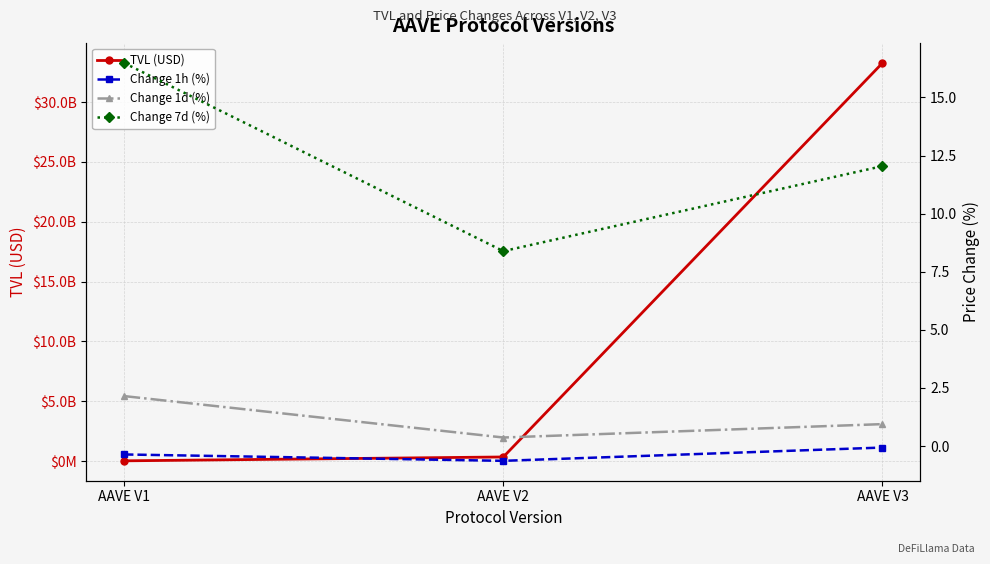

At which label does TVL (USD) first exceed 337382711?

AAVE V2